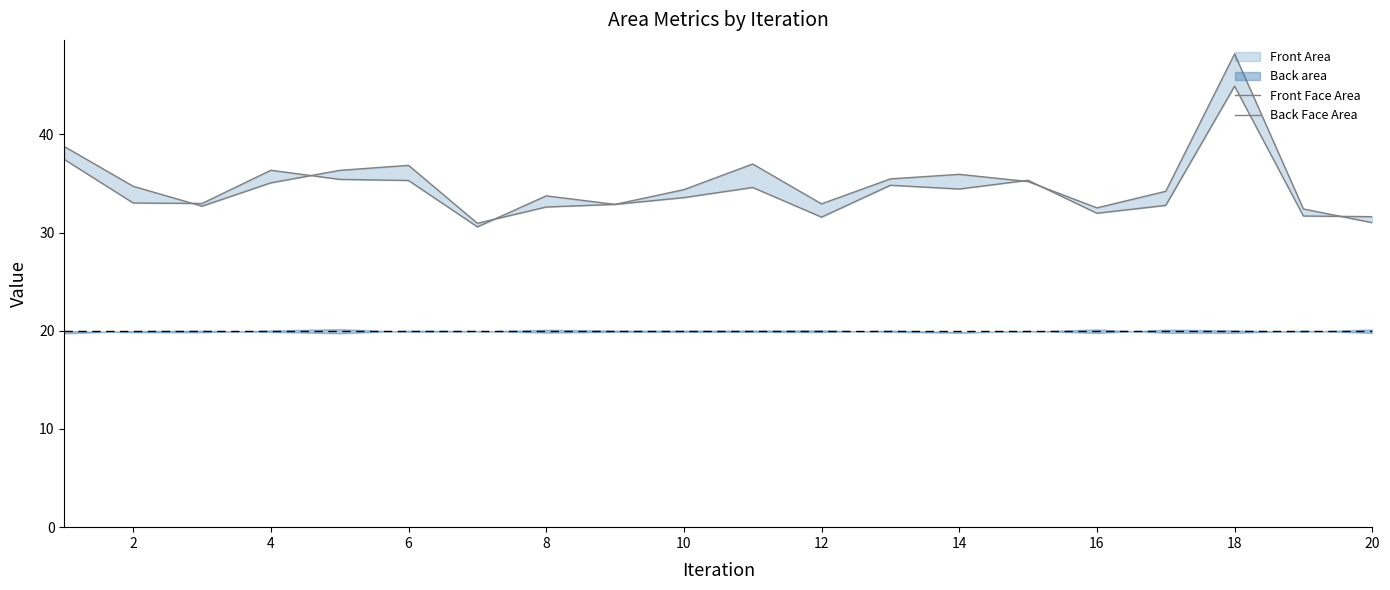

How many values in the Back Face Area series are below 33?

8